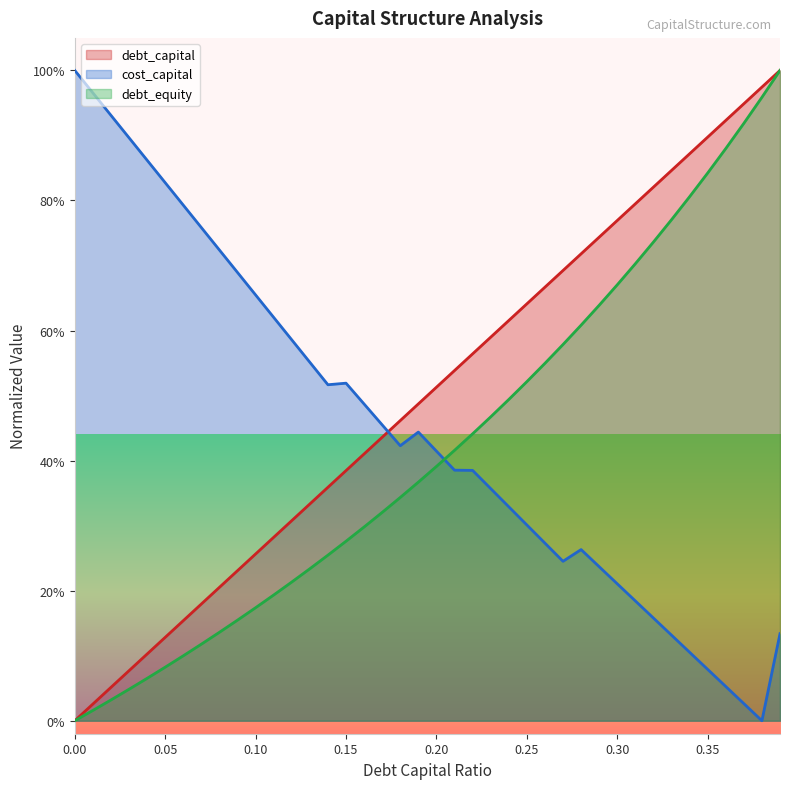

What position from the left is 0.23?

24